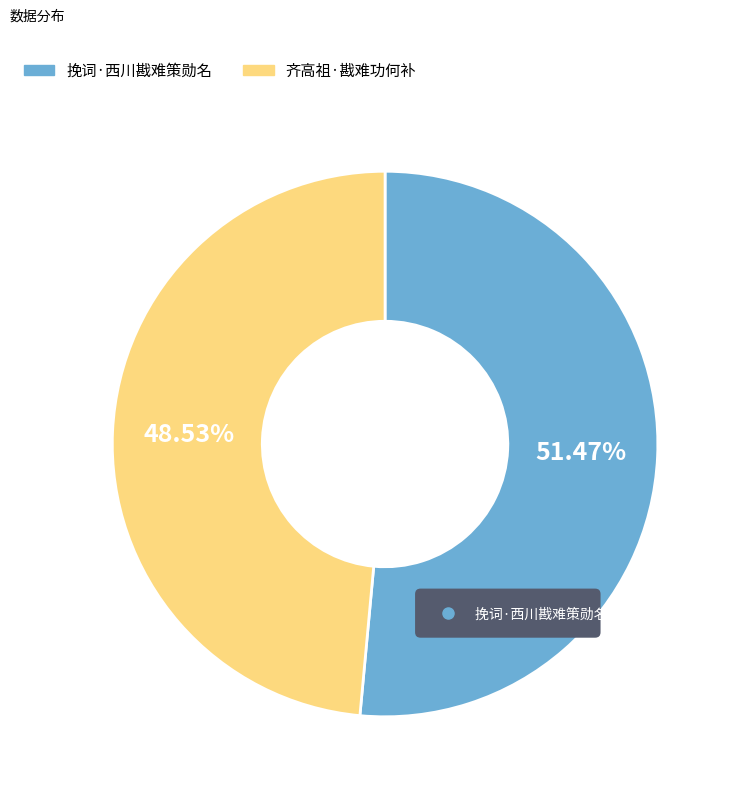

What is the ratio of the value at 齐高祖·戡难功何补 to the value at 挽词·西川戡难策勋名?

0.9